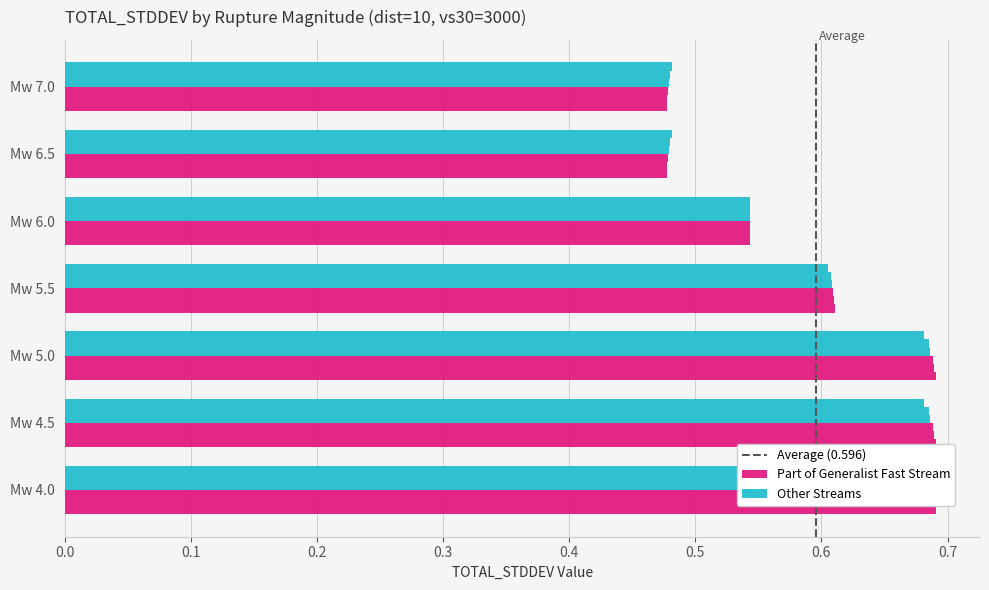

Rank the categories by 0.075 value from highest to lowest.

Mw 4.0, Mw 4.5, Mw 5.0, Mw 5.5, Mw 6.0, Mw 6.5, Mw 7.0